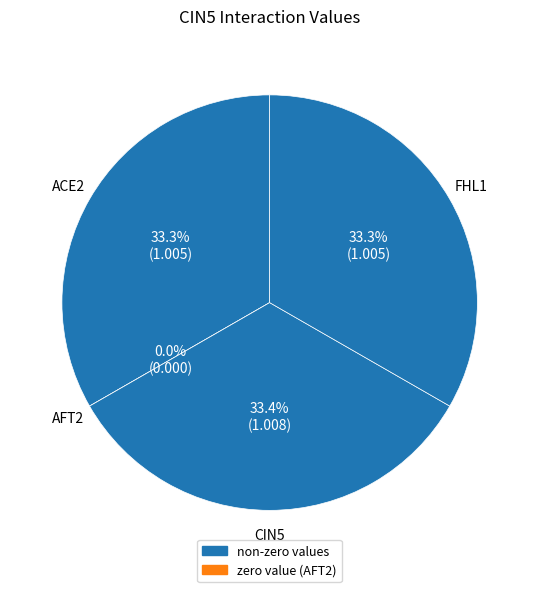

Which has a higher value, AFT2 or CIN5?

CIN5